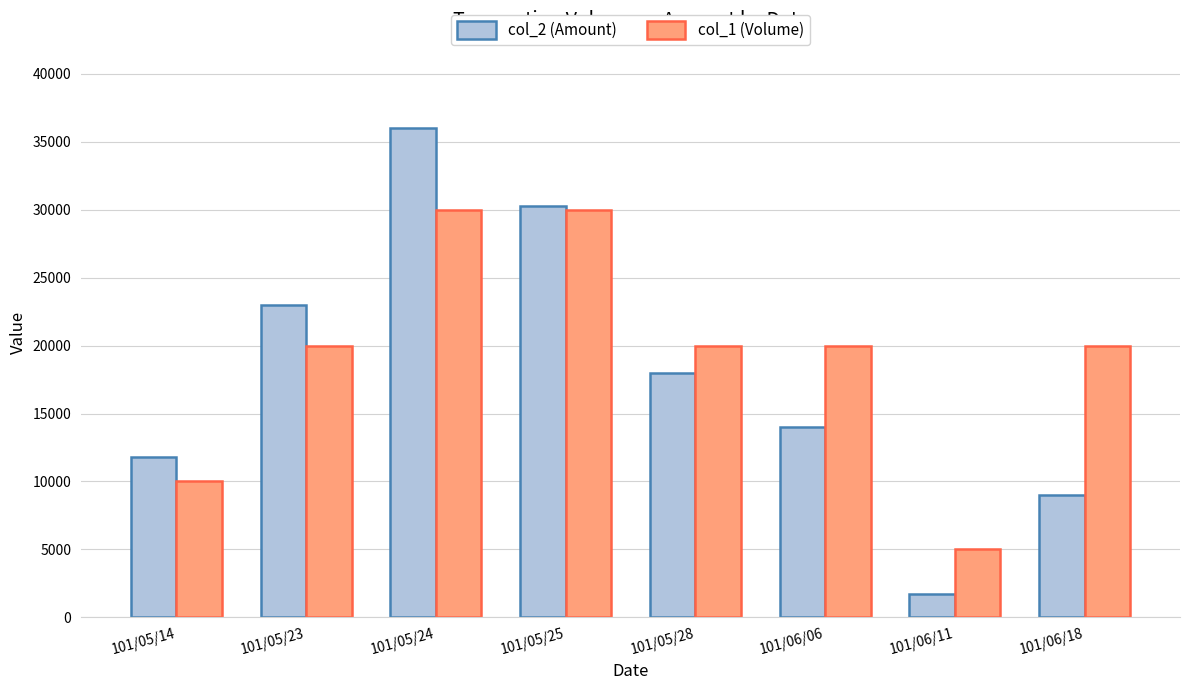

What is the difference between the maximum and minimum values in the col_2 (Amount) series?

34300